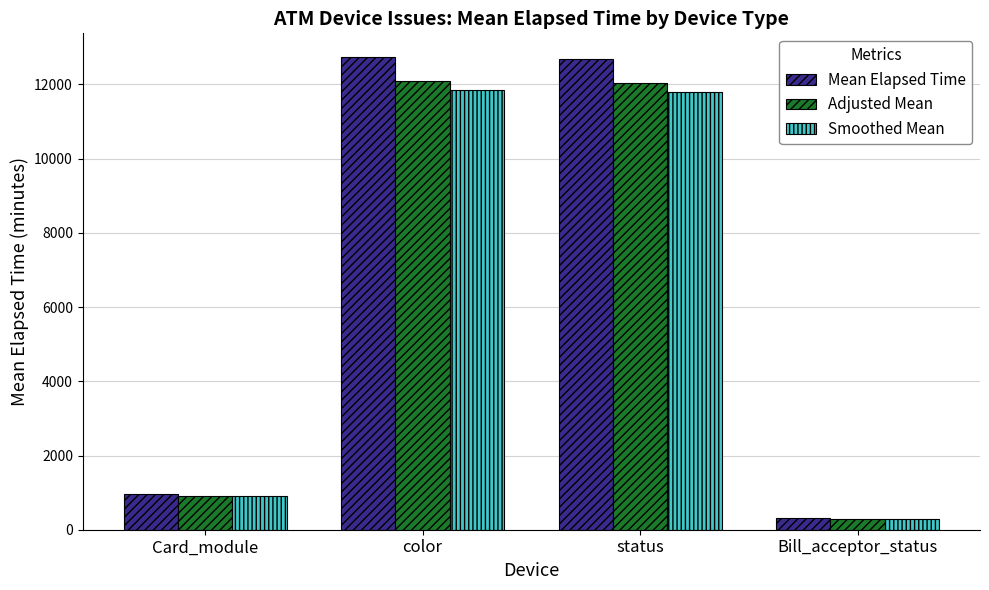

What is the label of the 2nd bar from the right?

status